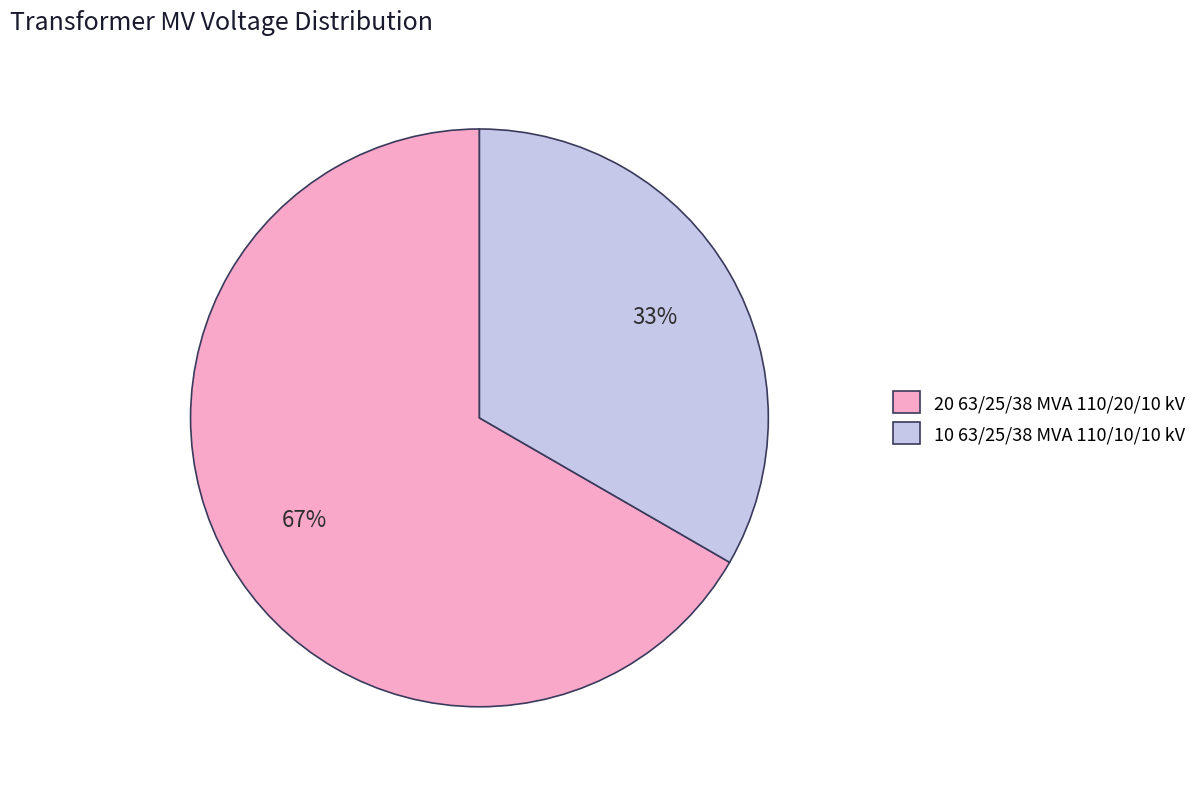

Between 10 63/25/38 MVA 110/10/10 kV and 20 63/25/38 MVA 110/20/10 kV, which is larger?

20 63/25/38 MVA 110/20/10 kV